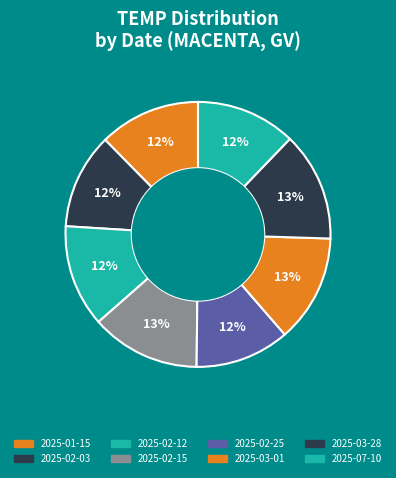

Count the number of slices in the pie.

8